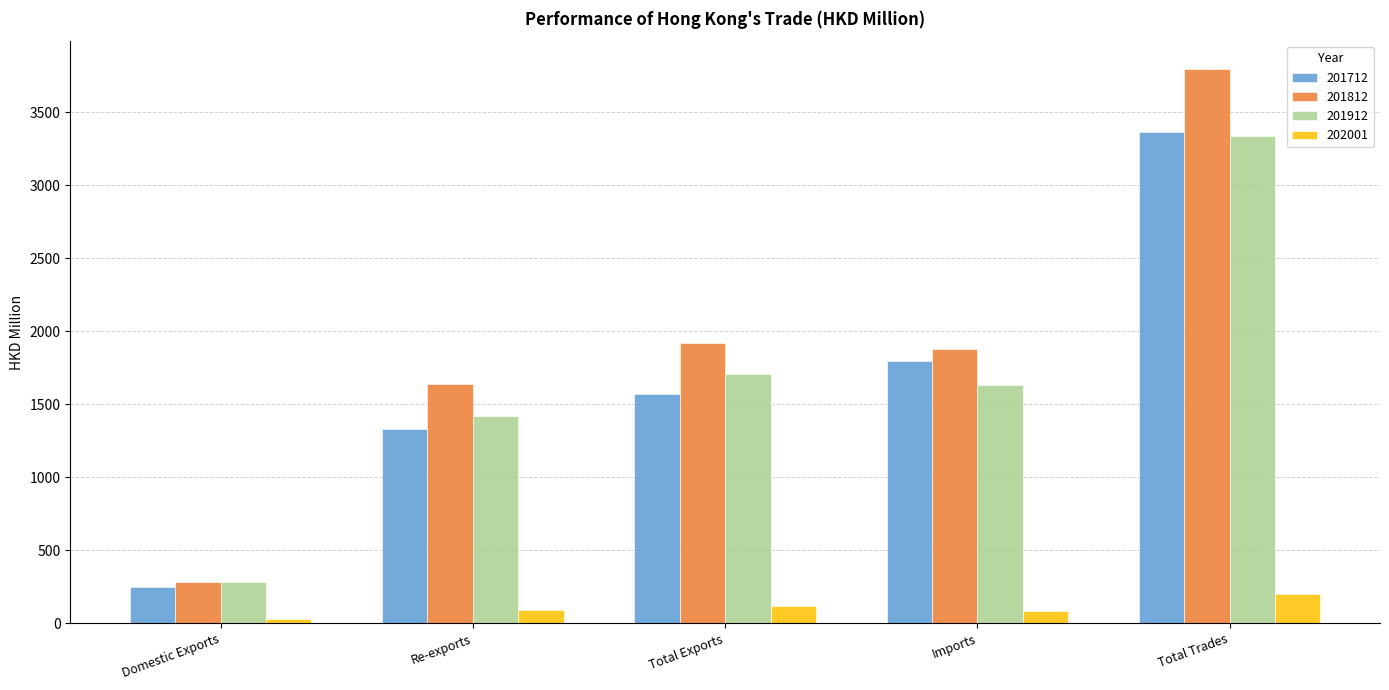

True or false: 201912 has a value of 1208.3 at Total Trades.

False